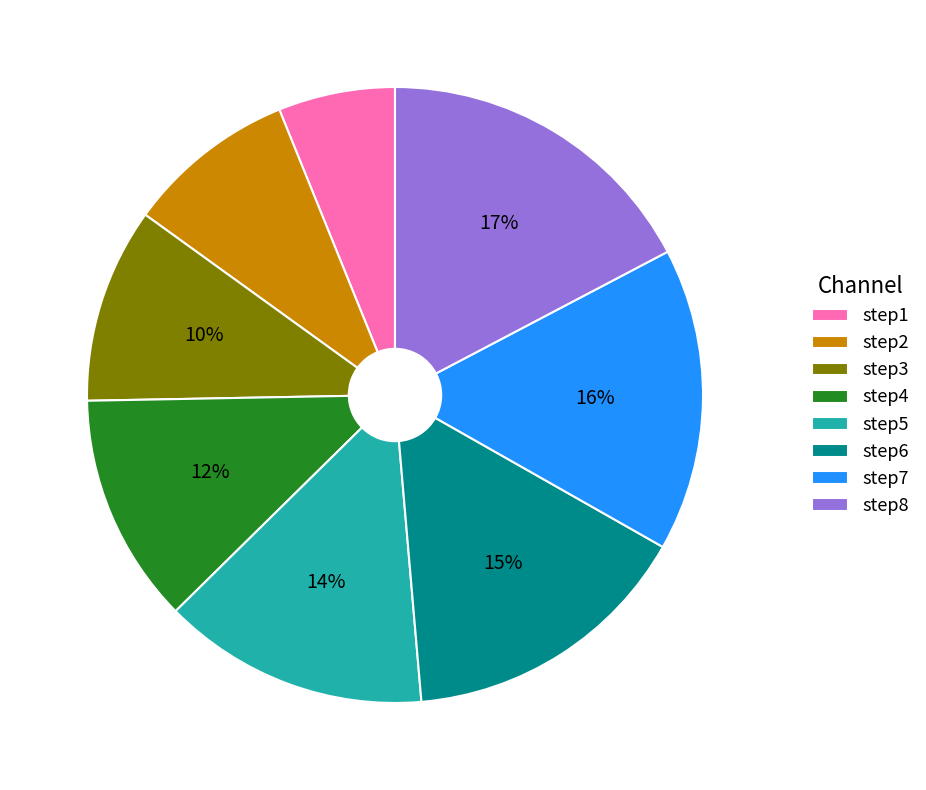

How many slices are in this pie chart?

8